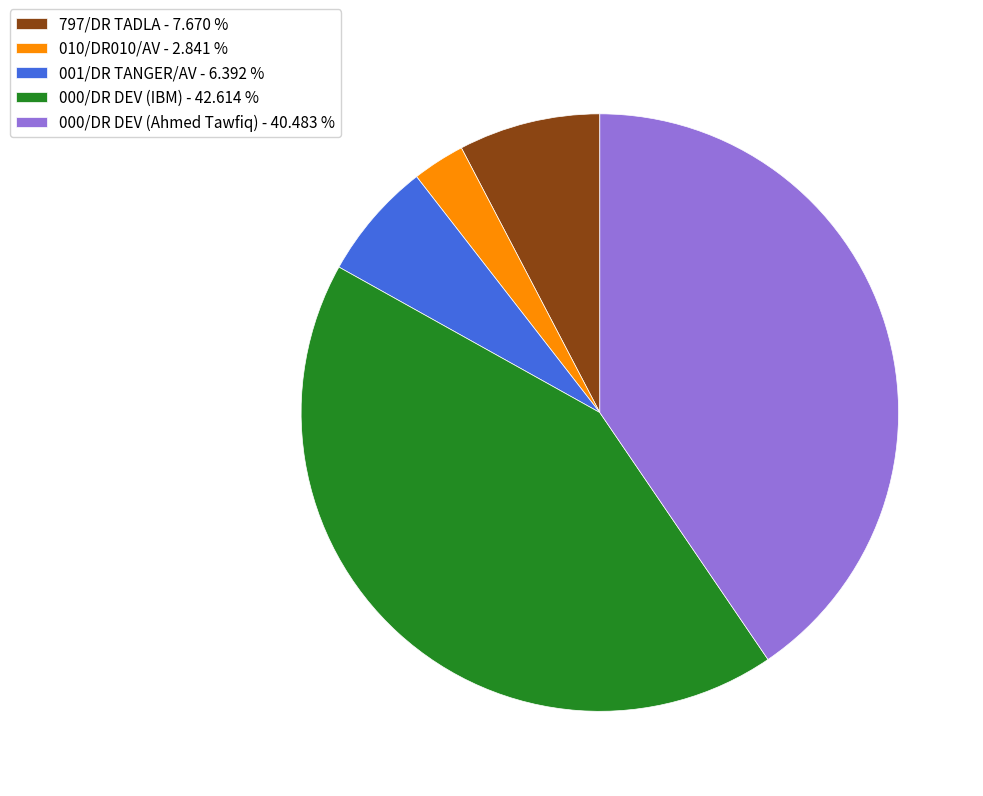

Is the sum of 010/DR010/AV - 2.841 % and 001/DR TANGER/AV - 6.392 % greater than half?

No